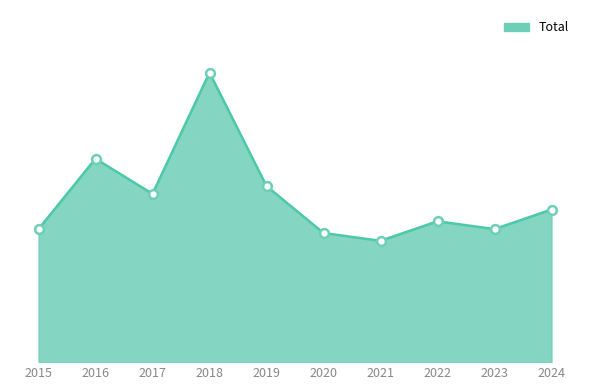

What is the ratio of the value at 2024 to the value at 2017?

0.9